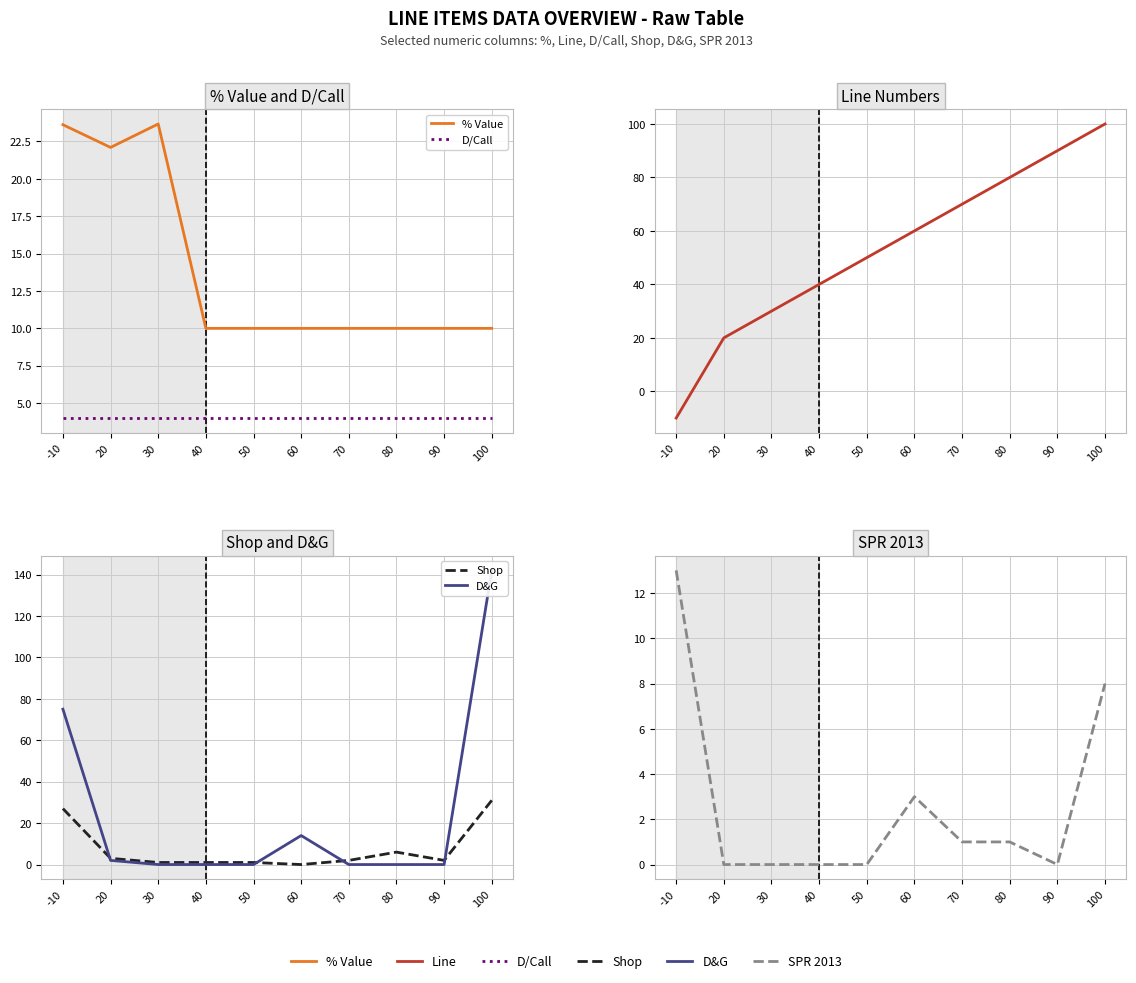

True or false: % Value and SPR 2013 intersect in this chart.

False